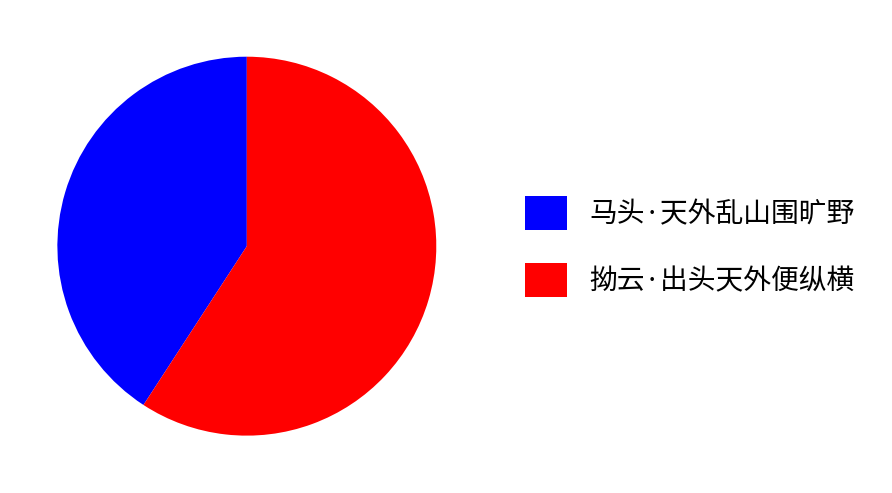

The 拗云·出头天外便纵横 slice represents 59% of the pie. True or false?

True